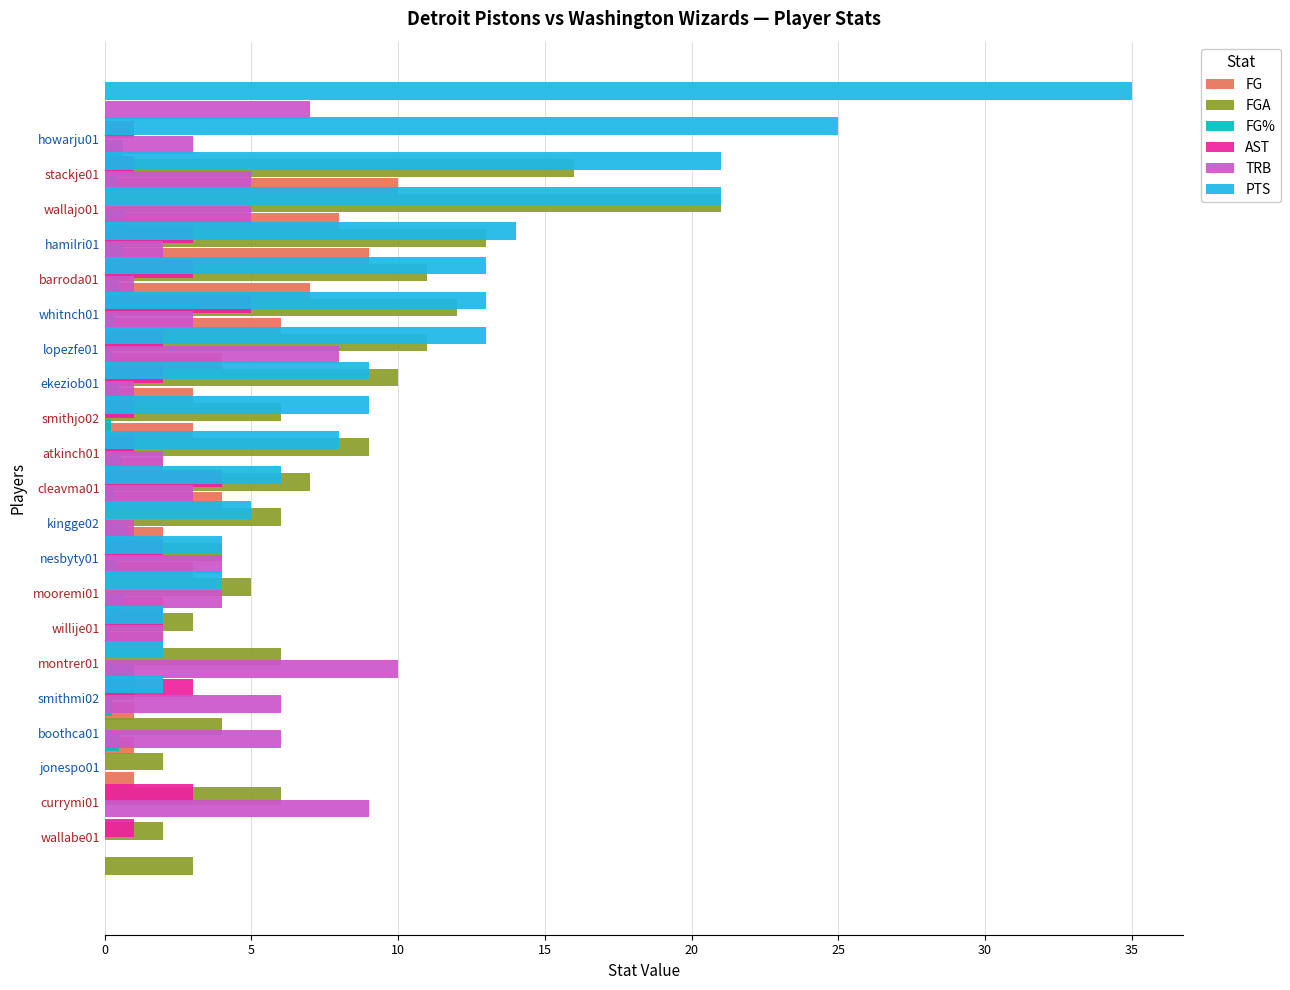

Reading left to right, what are all the values shown in this chart?

FG: 0.0	0.0	0.0	1.0	1.0	1.0	1.0	2.0	2.0	3.0	2.0	4.0	2.0	3.0	3.0	4.0	6.0	7.0	9.0	8.0	10.0
FGA: 3.0	2.0	6.0	2.0	4.0	1.0	6.0	3.0	5.0	4.0	6.0	7.0	9.0	6.0	10.0	11.0	12.0	11.0	13.0	21.0	16.0
FG%: 0.0	0.0	0.0	0.5	0.2	1.0	0.2	0.7	0.4	0.8	0.3	0.6	0.2	0.5	0.3	0.4	0.5	0.6	0.7	0.4	0.6
AST: 1.0	3.0	0.0	0.0	3.0	0.0	2.0	0.0	2.0	0.0	4.0	1.0	1.0	2.0	2.0	5.0	3.0	3.0	0.0	1.0	1.0
TRB: 9.0	0.0	6.0	6.0	10.0	2.0	4.0	4.0	1.0	3.0	2.0	0.0	1.0	8.0	3.0	1.0	2.0	5.0	5.0	3.0	7.0
PTS: 0.0	0.0	0.0	2.0	2.0	2.0	4.0	4.0	5.0	6.0	8.0	9.0	9.0	13.0	13.0	13.0	14.0	21.0	21.0	25.0	35.0